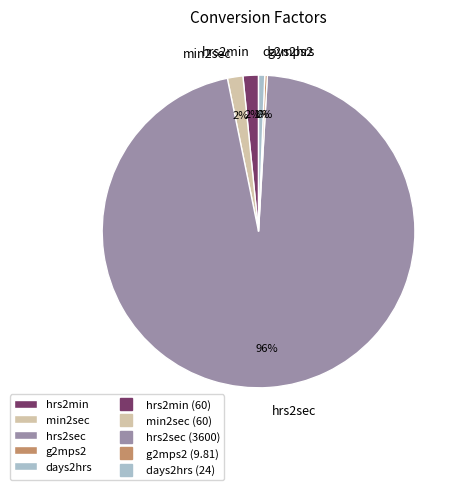

The hrs2min slice represents 15% of the pie. True or false?

False